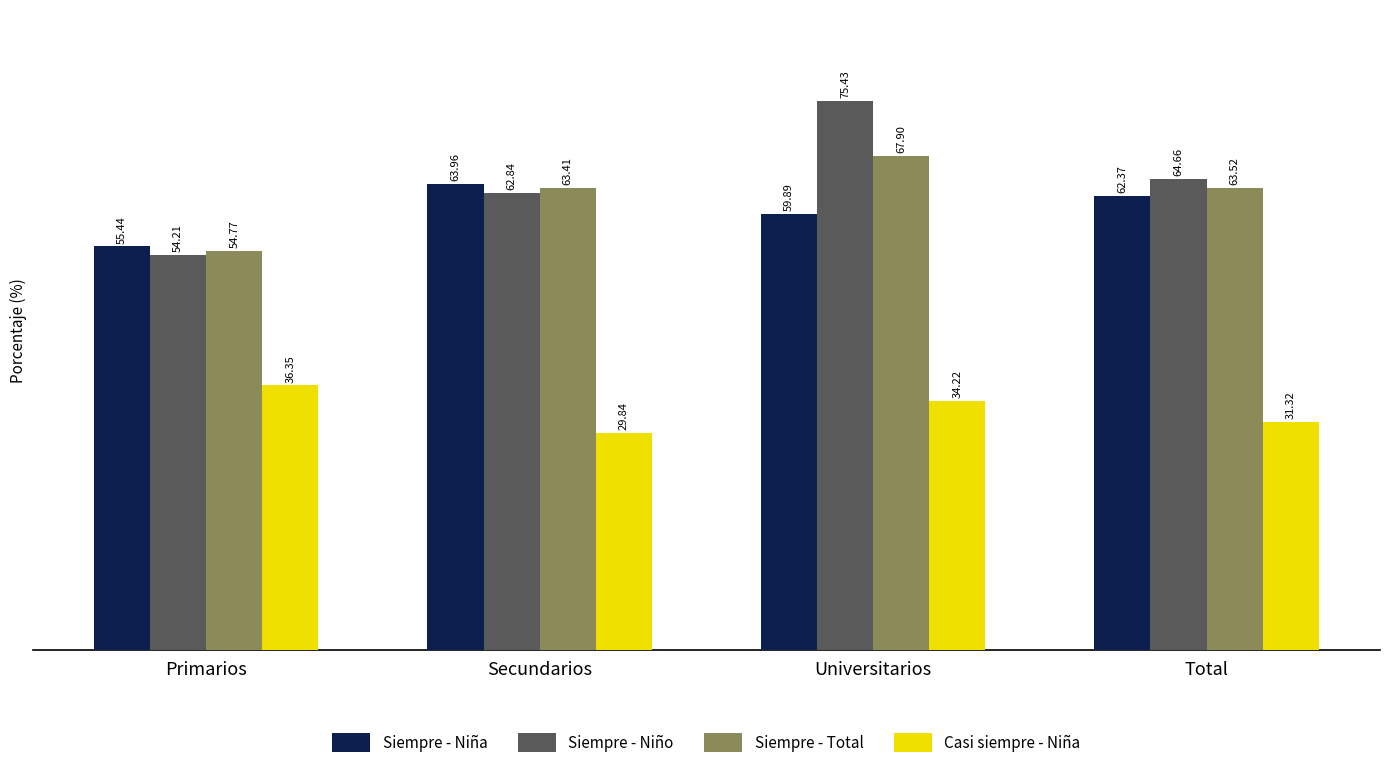

The Siempre - Total series shows 67.9 at Universitarios. True or false?

True